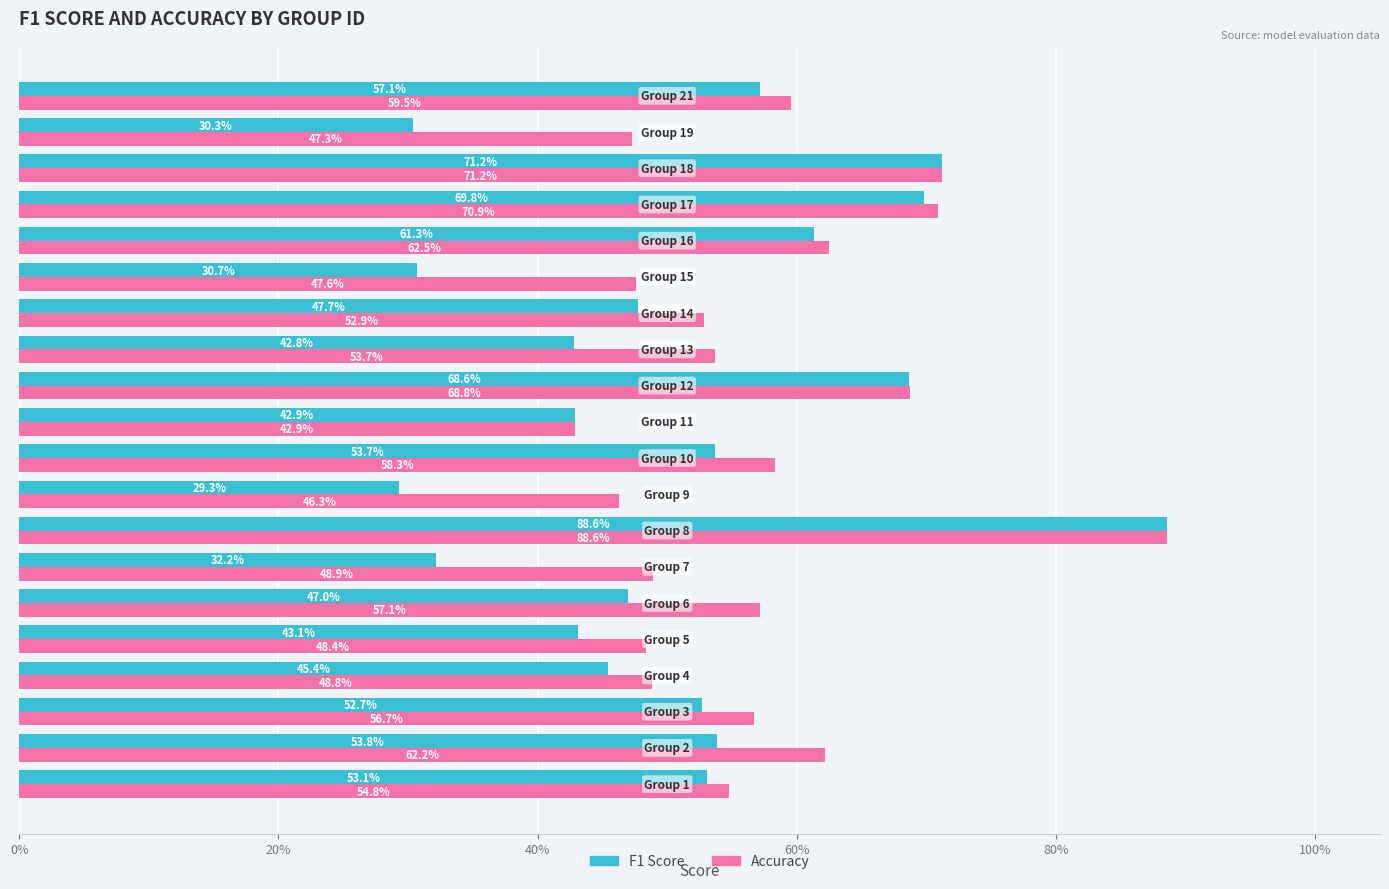

What is the value of the F1 Score bar at the 10th from the left?

0.5